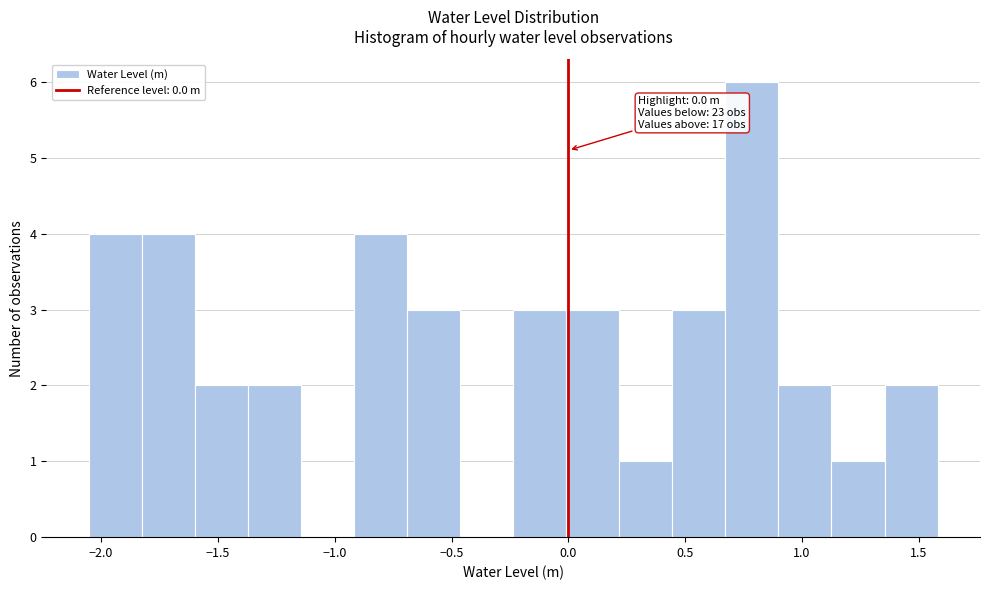

Over which range of the x-axis is the bar tallest?

0.65 to 0.90